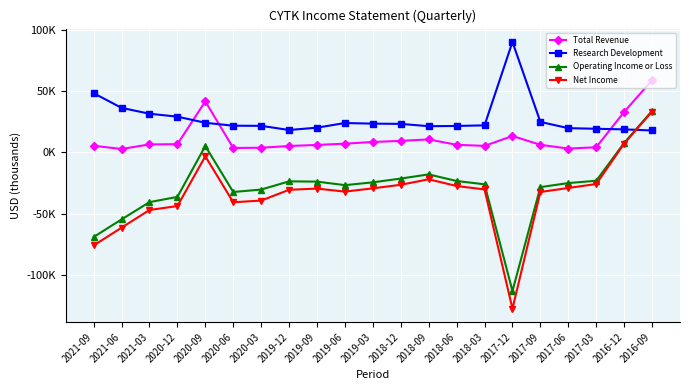

True or false: Net Income has a value of 10409 at 2016-09.

False